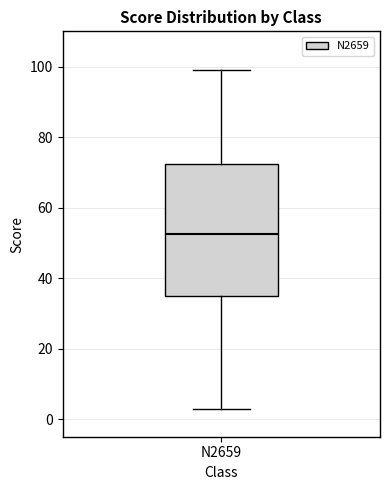

Where is the lower edge of the box for N2659 on the y-axis? The values are not printed on the chart, so give them approximately, as read against the axis.

36